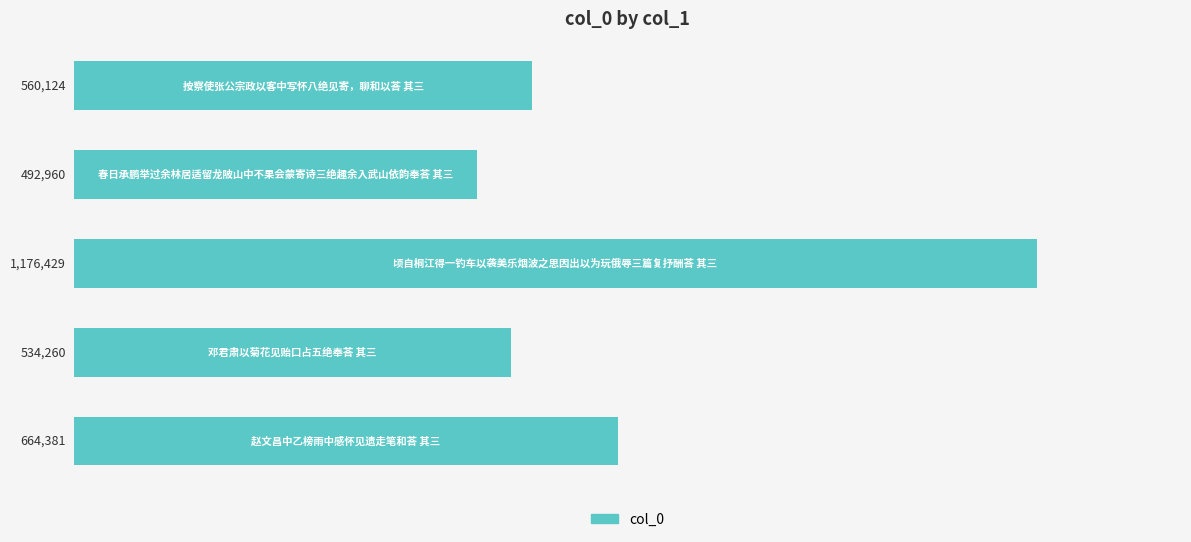

Reading top to bottom, extract all data points from this chart.

560124	492960	1176429	534260	664381